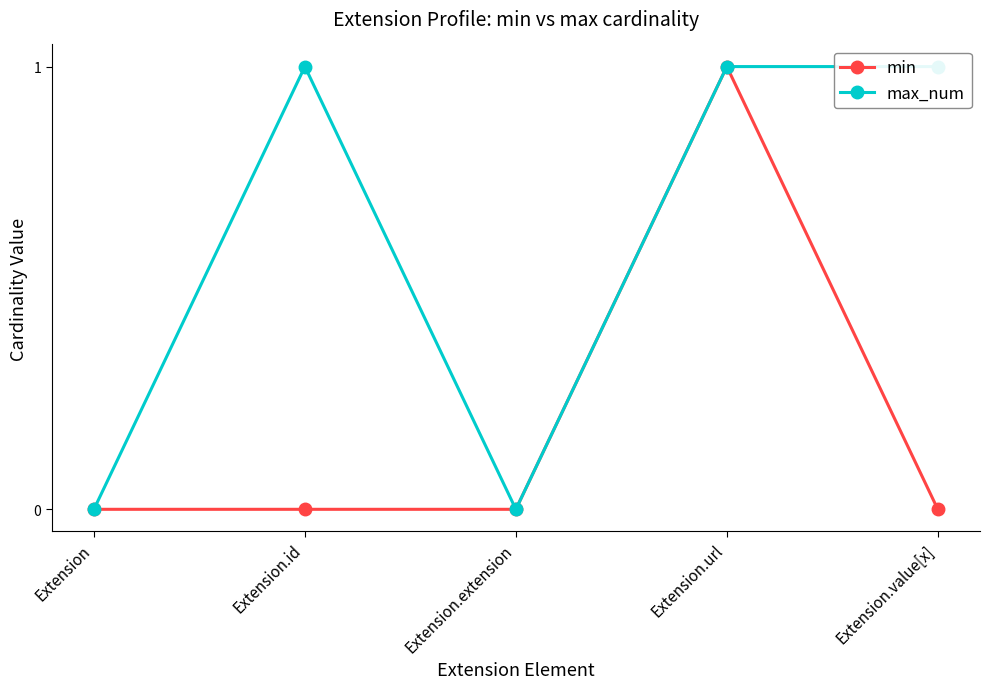

What is the maximum value for max_num?

1